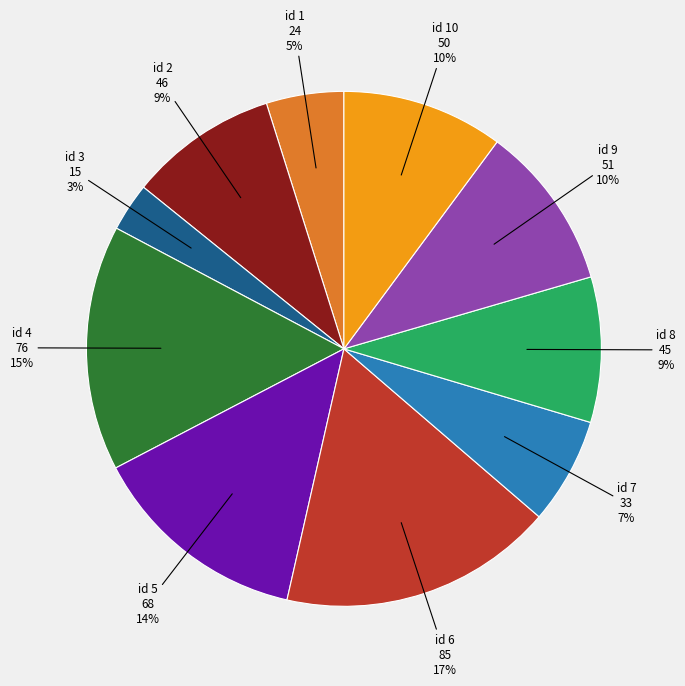

To the nearest percent, what is the average slice percentage?

10%